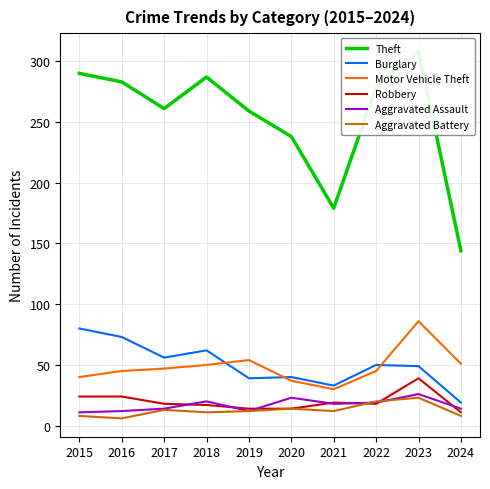

What is the difference between the maximum and second lowest values in the Robbery series?

25